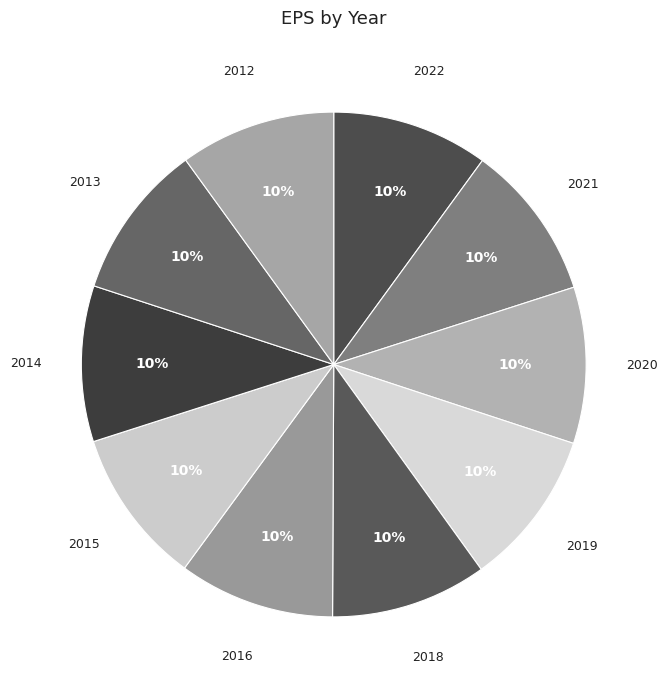

Is there any slice that represents more than half of the pie?

No